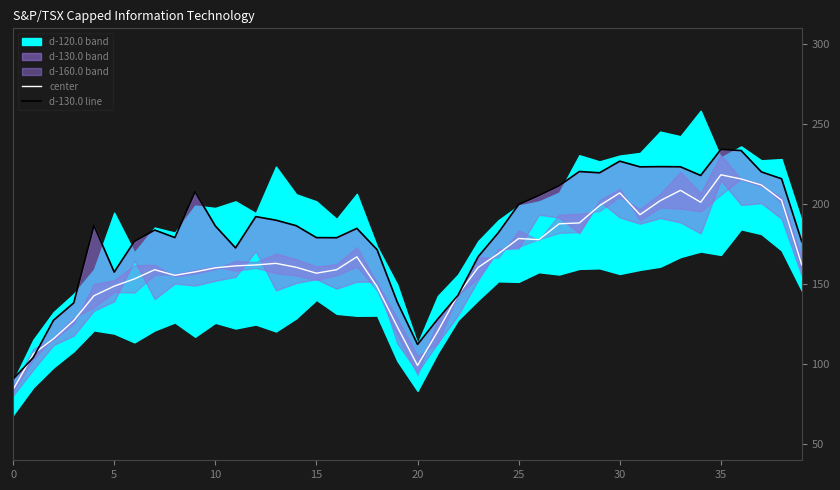

What value does the center series have at 37?

212.1